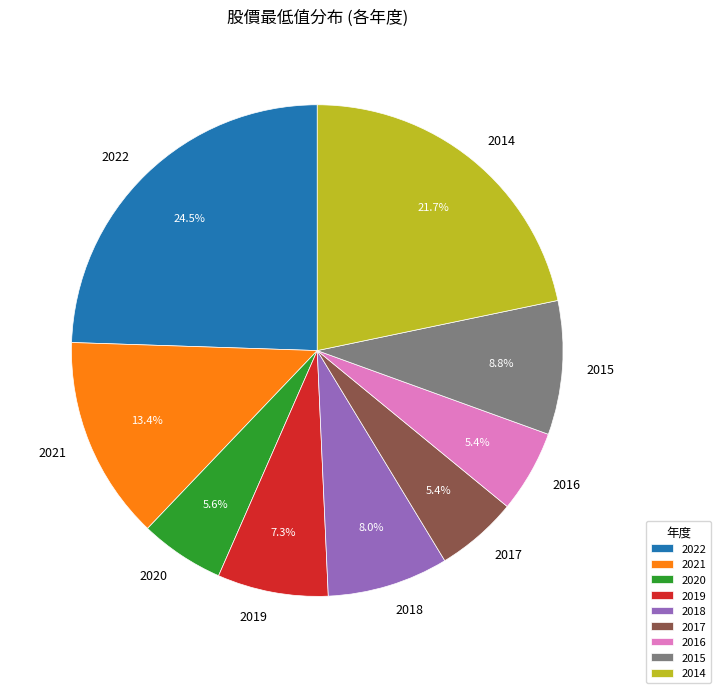

To the nearest percent, what is the difference between the largest and smallest slice percentages?

19%